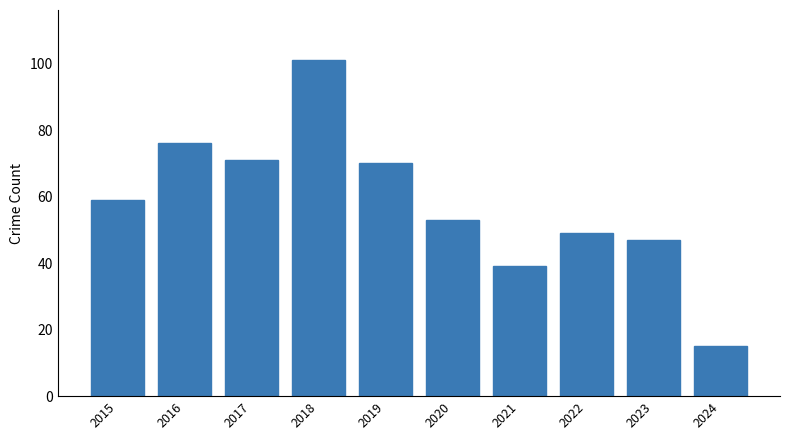

List the labels in order of value, largest first.

2018, 2016, 2017, 2019, 2015, 2020, 2022, 2023, 2021, 2024